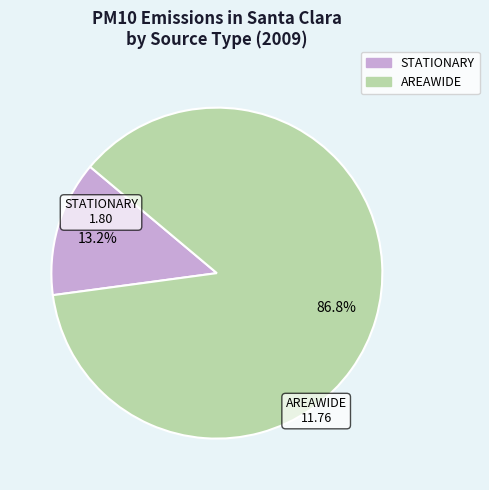

Is there any slice that represents more than half of the pie?

Yes